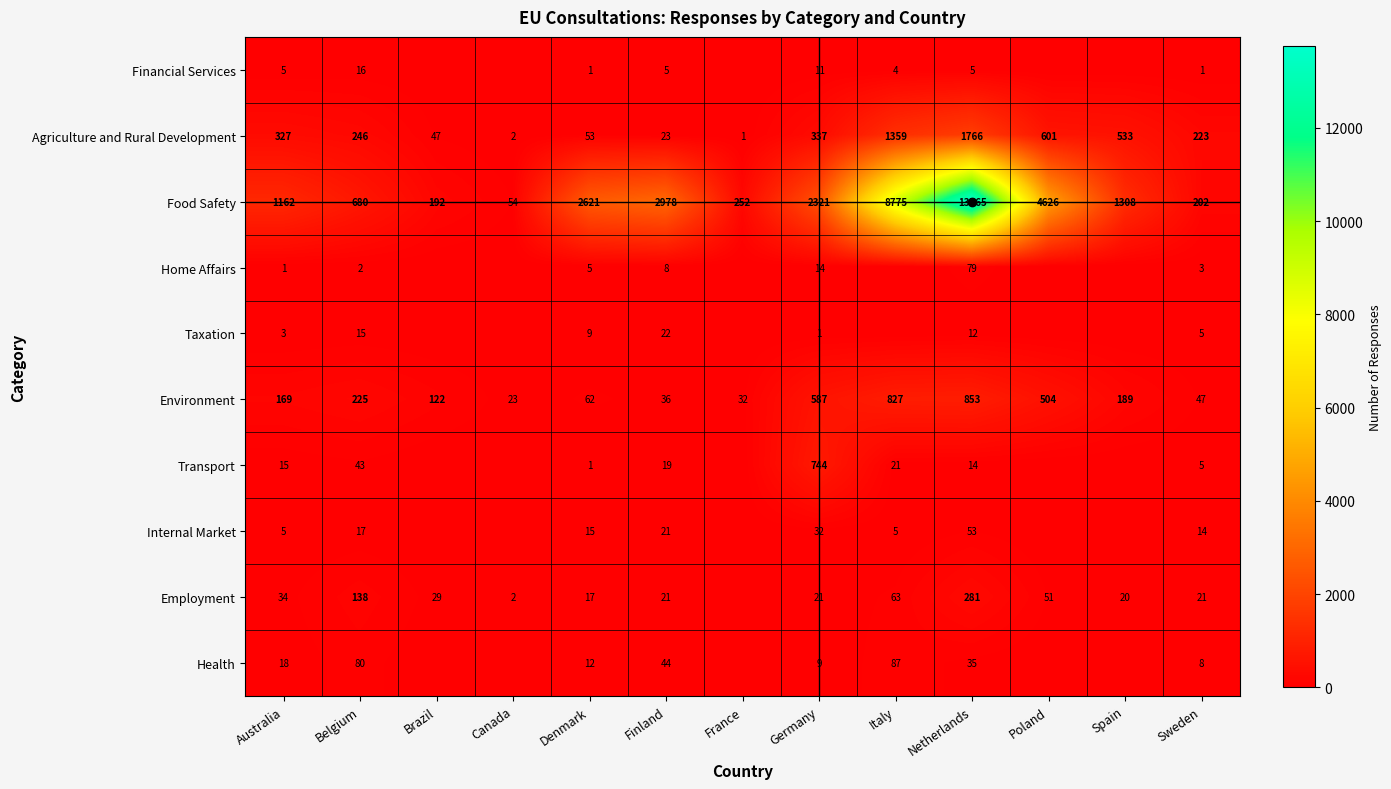

Is the value of Agriculture and Rural Development at Australia greater than the value of Food Safety at Denmark?

No